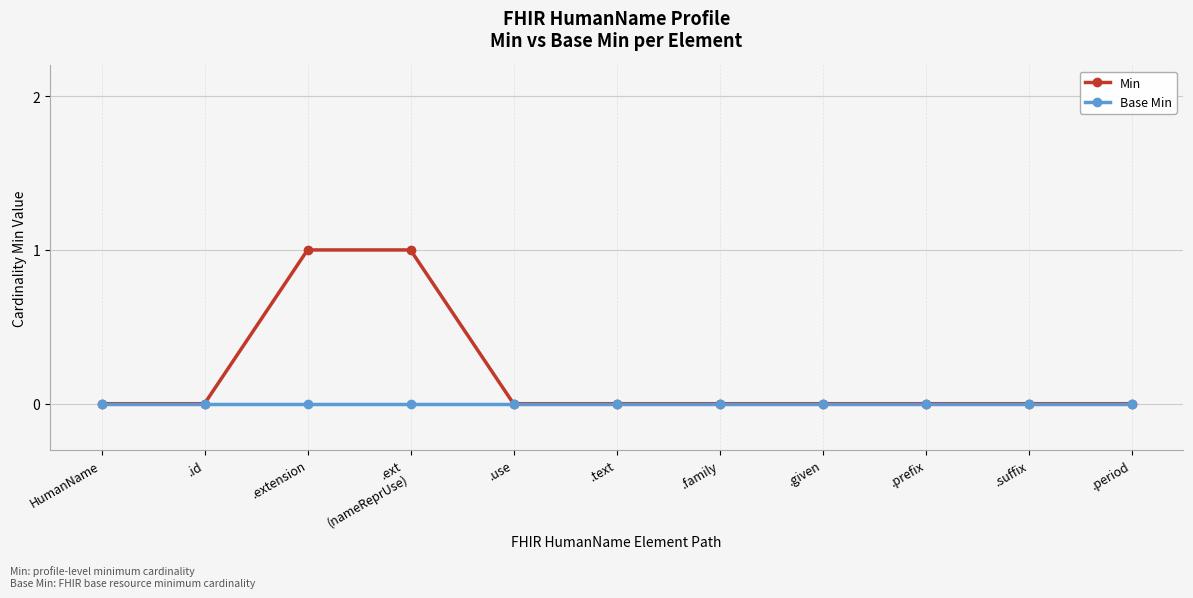

What are all the series names shown in the legend?

Min, Base Min